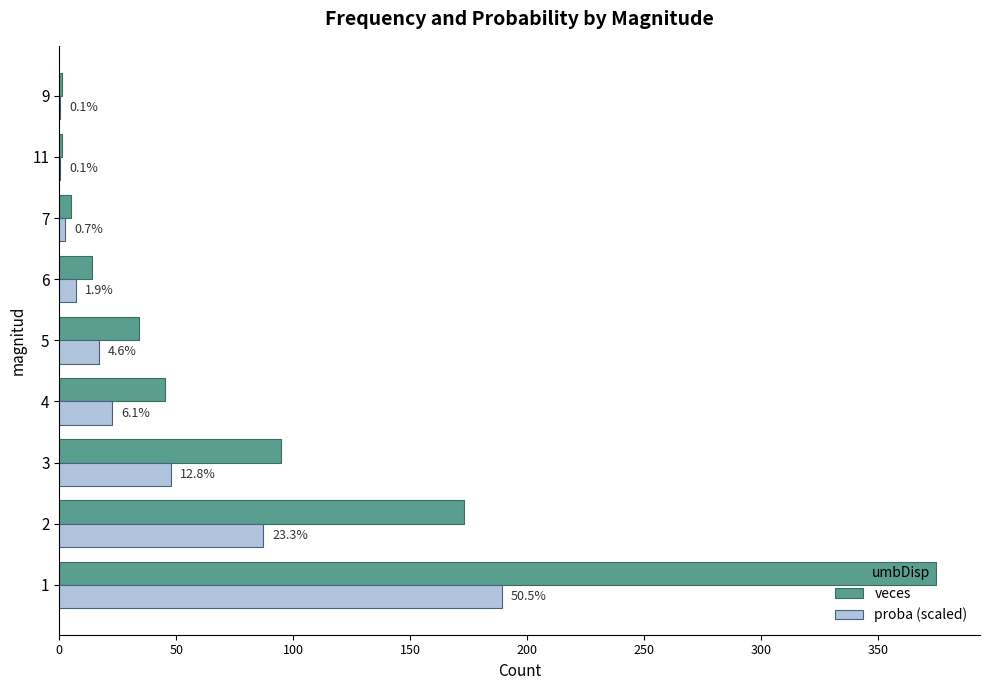

What are all the series names shown in the legend?

veces, proba (scaled)